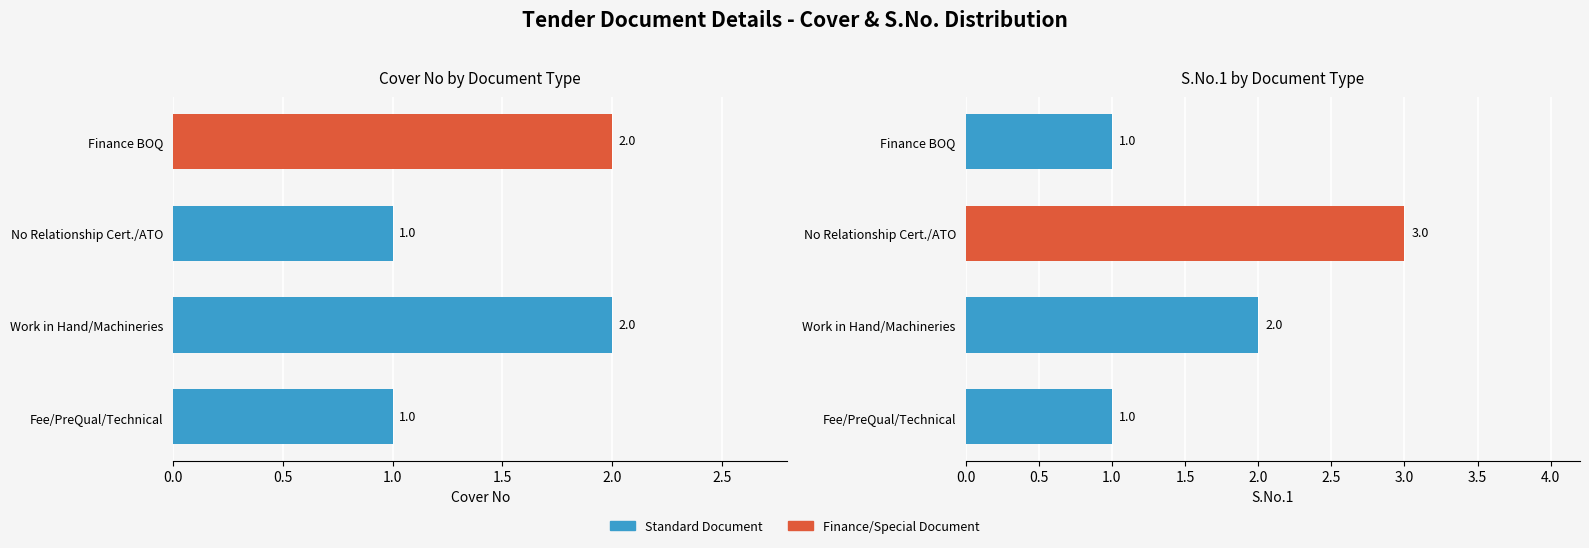

How many series are shown in this chart?

2